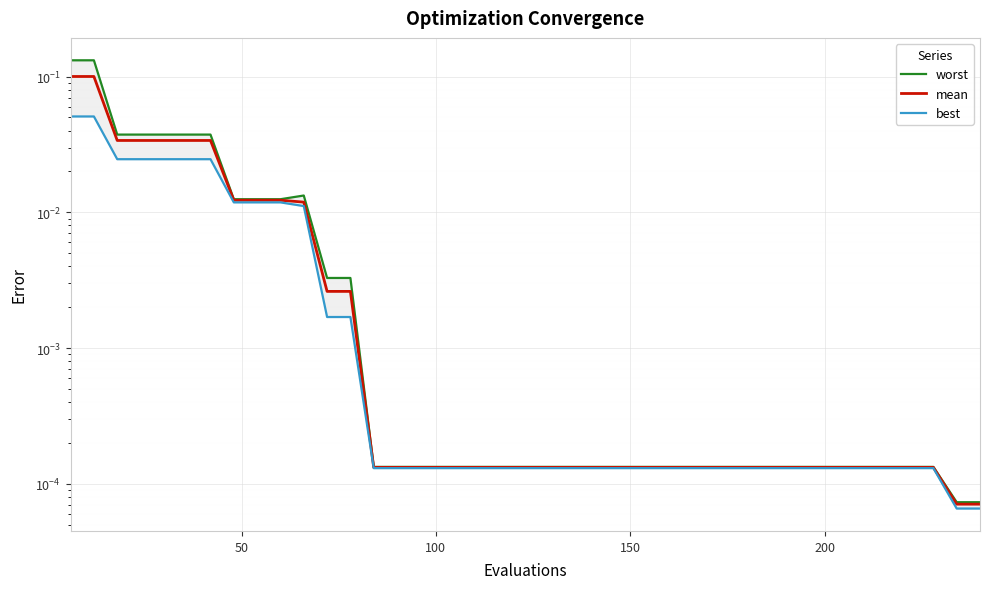

True or false: worst and best cross at least once.

False